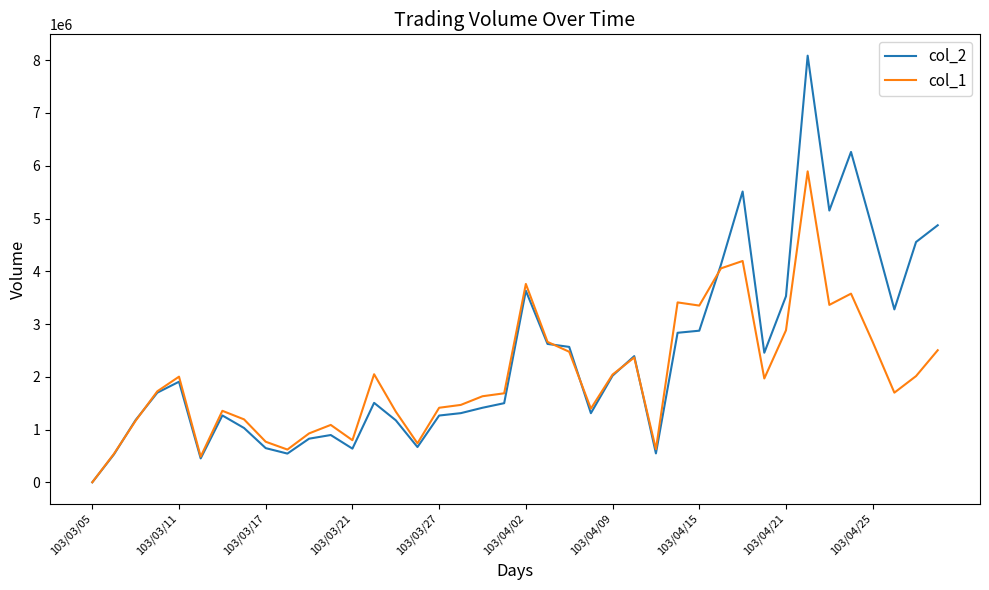

Which series ends up on top after the final intersection of col_2 and col_1?

col_2